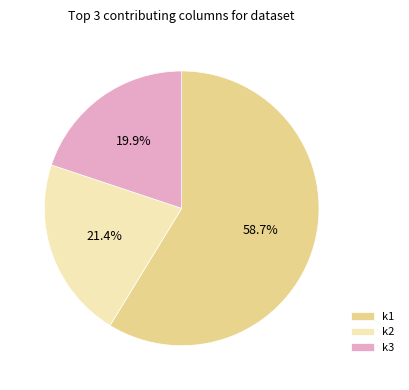

What is the ratio of the value at k2 to the value at k3?

1.1